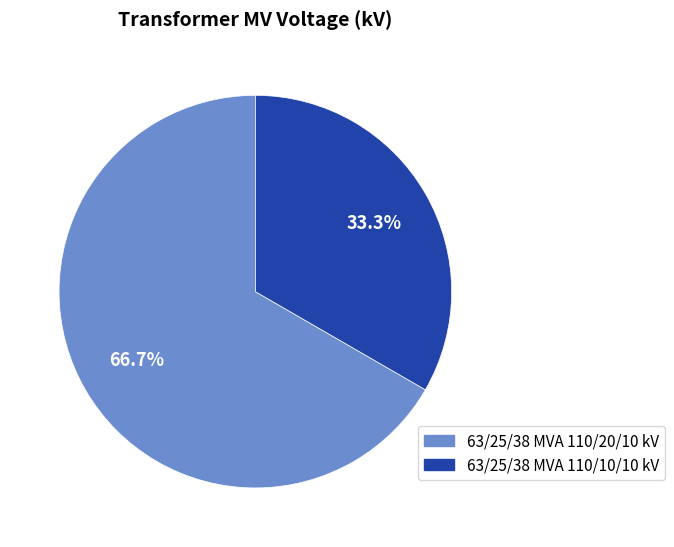

Rank the categories by value from highest to lowest.

63/25/38 MVA 110/20/10 kV, 63/25/38 MVA 110/10/10 kV